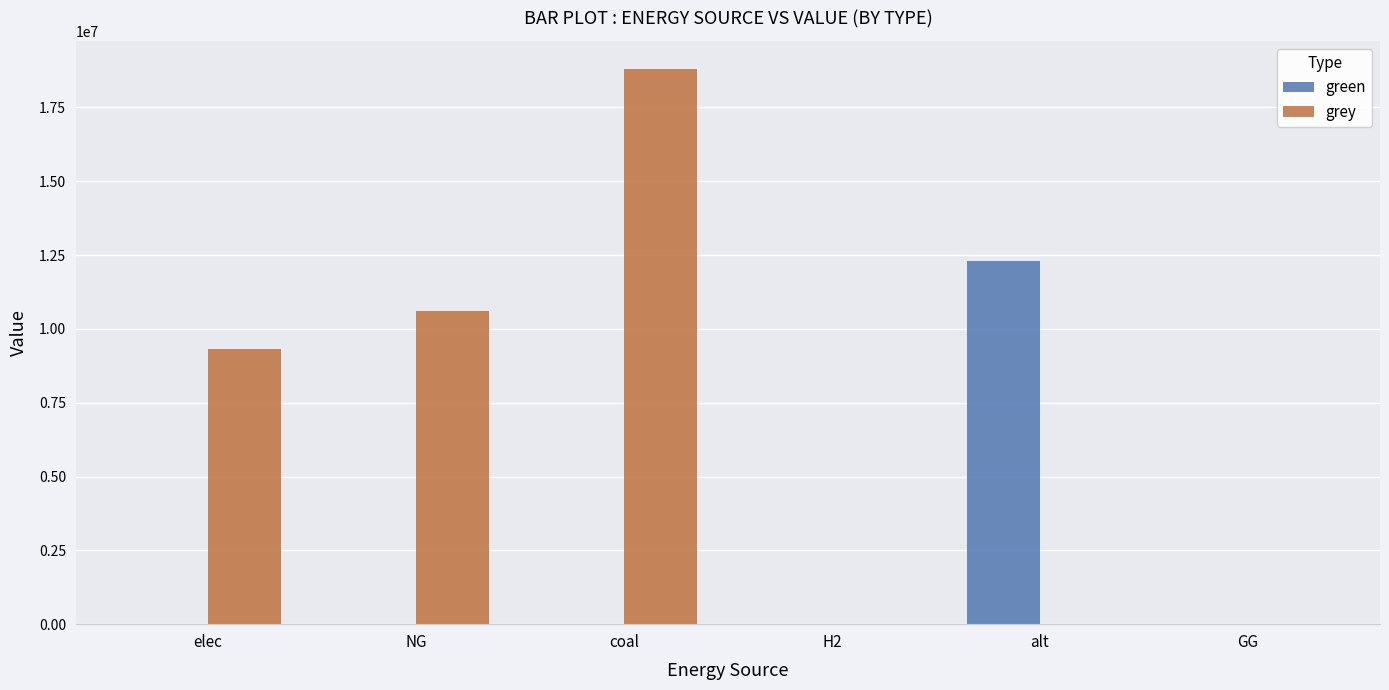

Reading right to left, transcribe all the data shown in this chart.

green: 0.0	12288253.3	0.0	0.0	0.0	0.0
grey: 0.0	0.0	0.0	18813311.4	10610718.3	9325557.6